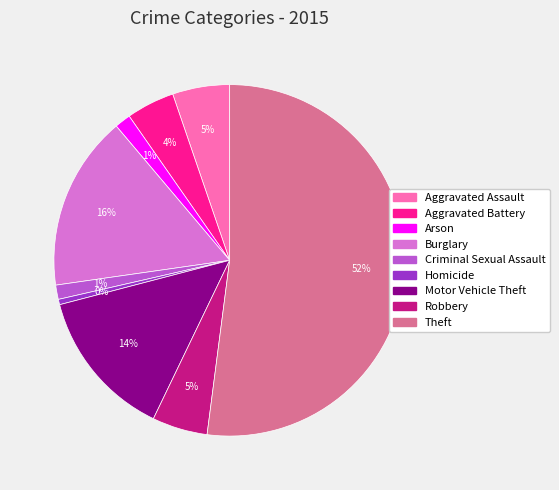

Which slice is the largest?

Theft